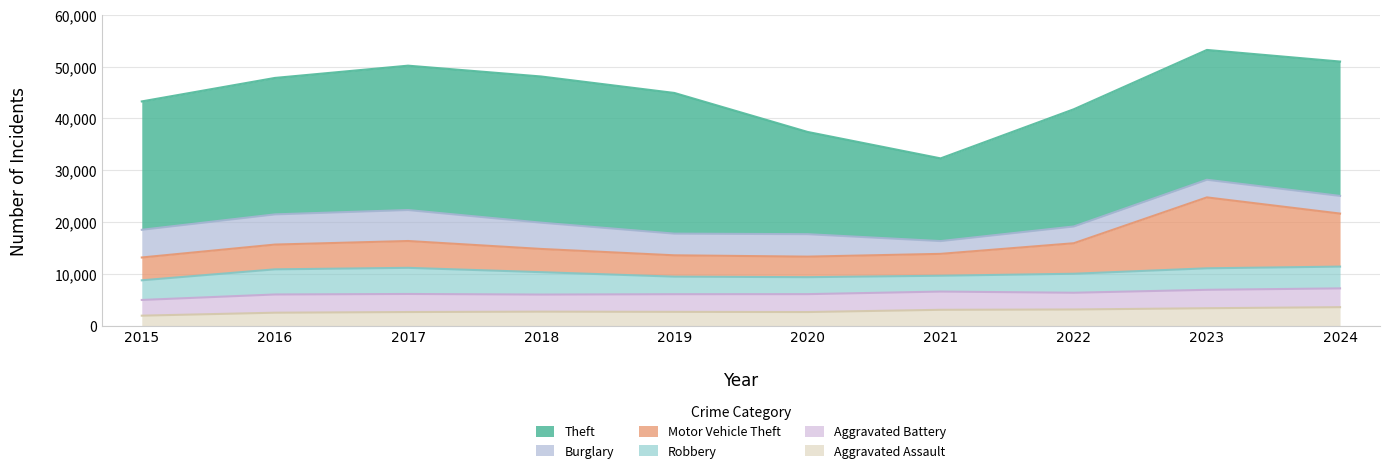

Rank the series at 2017 from highest to lowest value.

Theft, Burglary, Motor Vehicle Theft, Robbery, Aggravated Battery, Aggravated Assault